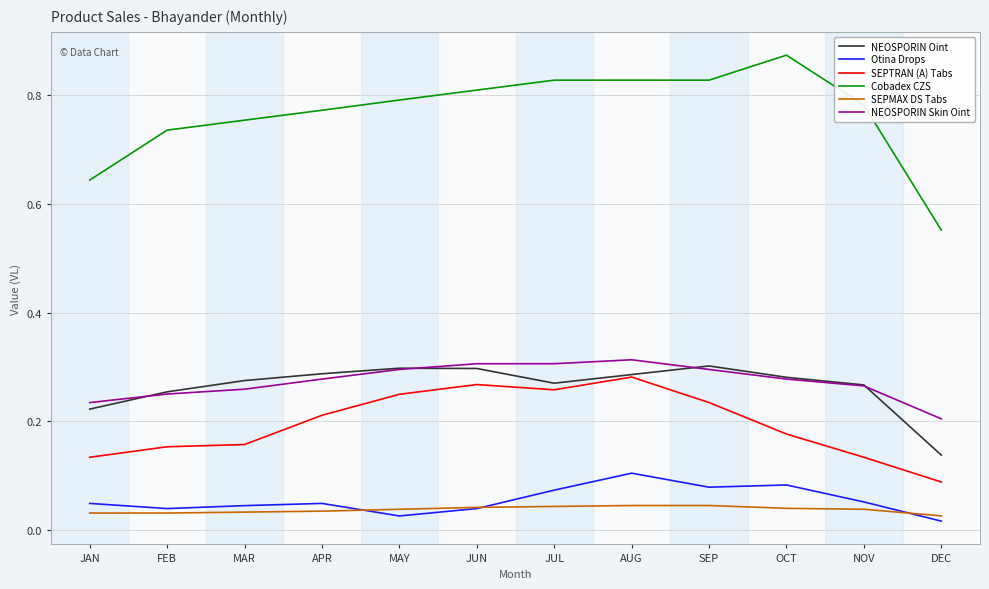

How many categories are shown in the chart?

12